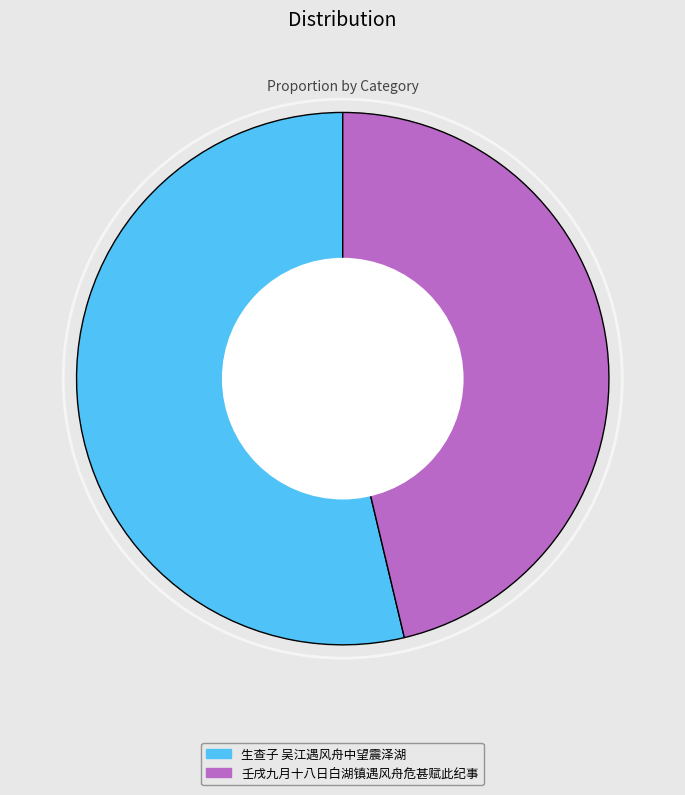

Combined, do 生查子 吴江遇风舟中望震泽湖 and 壬戌九月十八日白湖镇遇风舟危甚赋此纪事 account for over 50%?

Yes